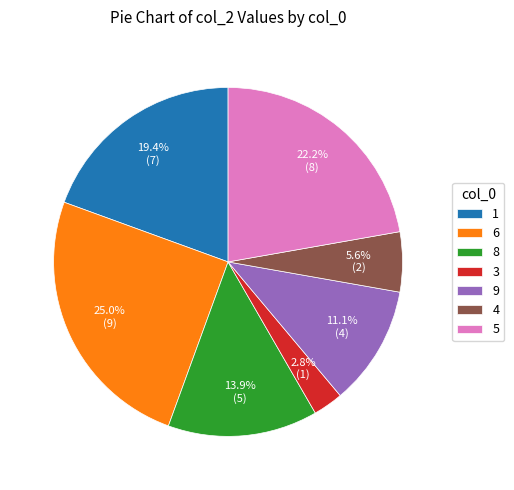

How many slices are in this pie chart?

7